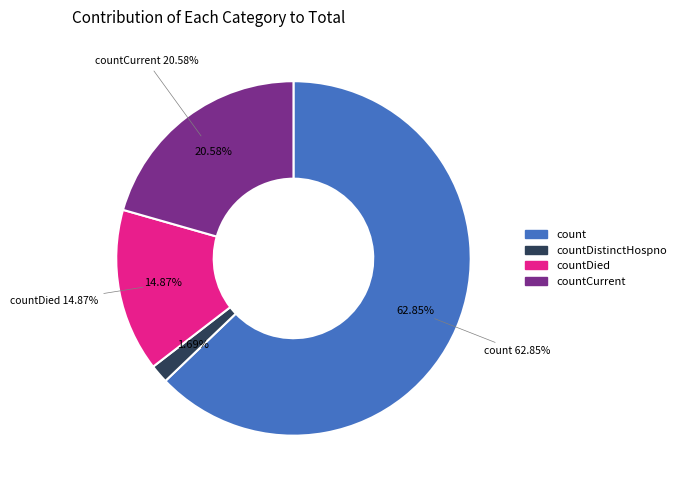

Which category accounts for the majority?

count